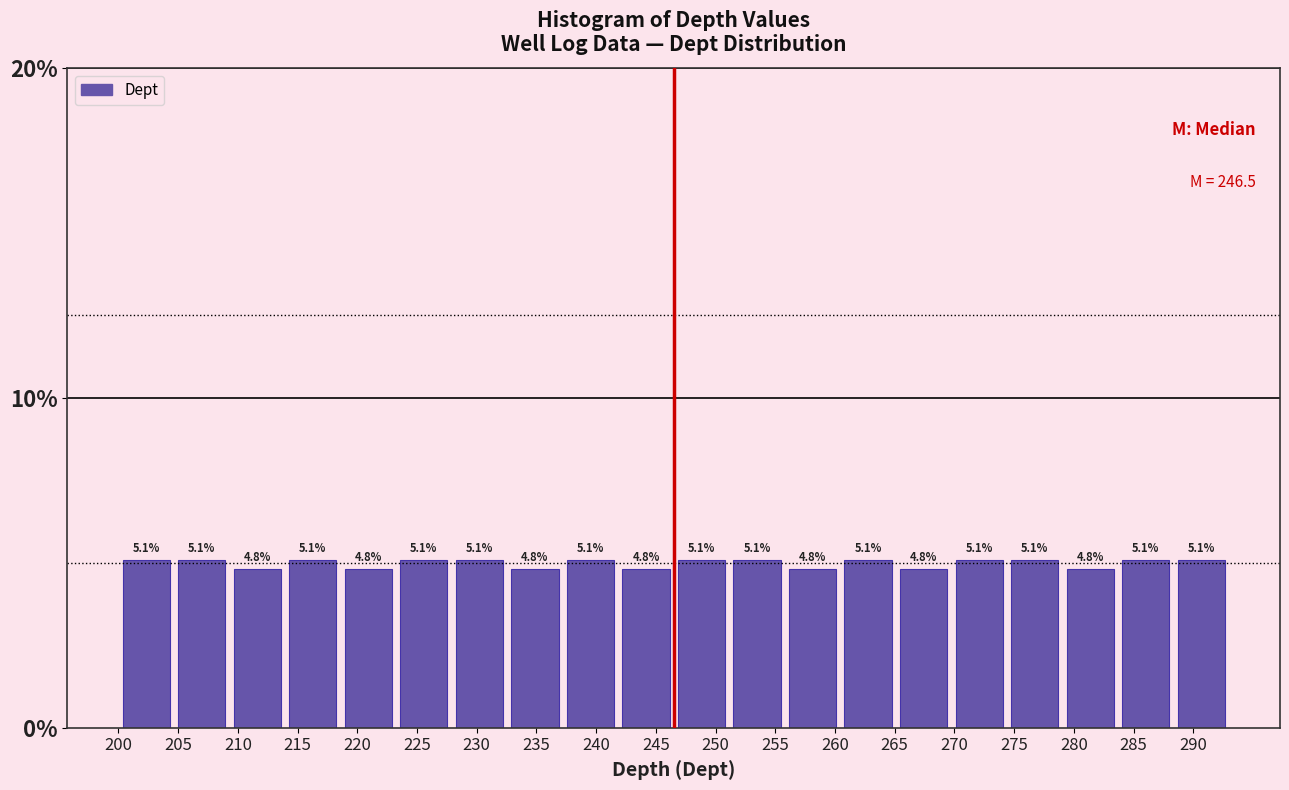

What is the height of the bar covering 269.75 to 274.40 on the x-axis? The bar edges are not printed on the chart, so give them approximately, as read against the axis.

5.1